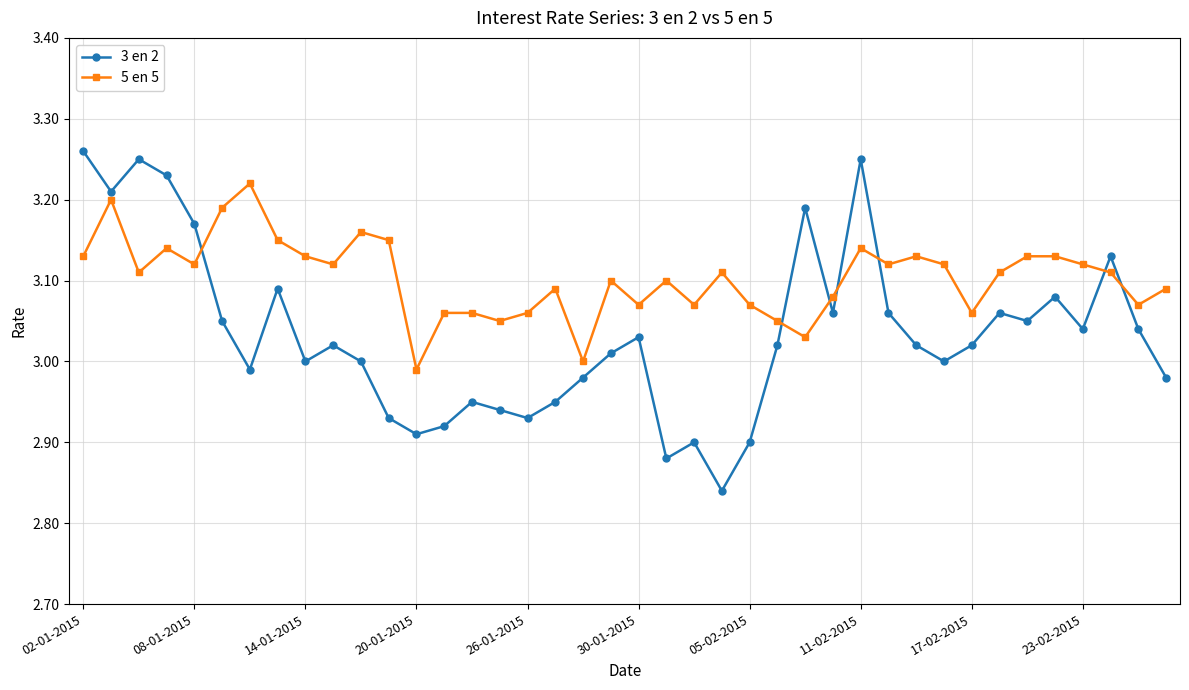

What is the difference between the maximum and minimum values in the 3 en 2 series?

0.4